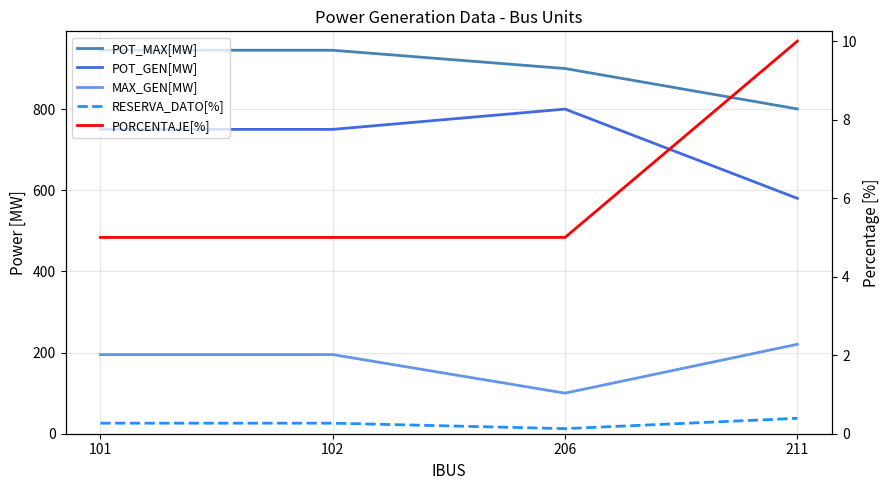

Which category has the lowest value in the RESERVA_DATO[%] series?

206